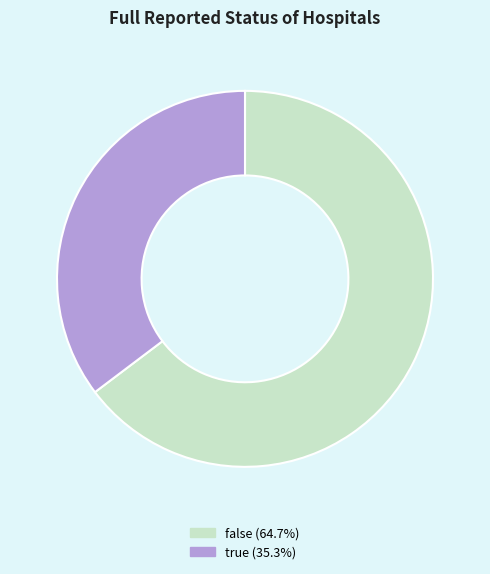

Does false represent more than half of the total?

Yes